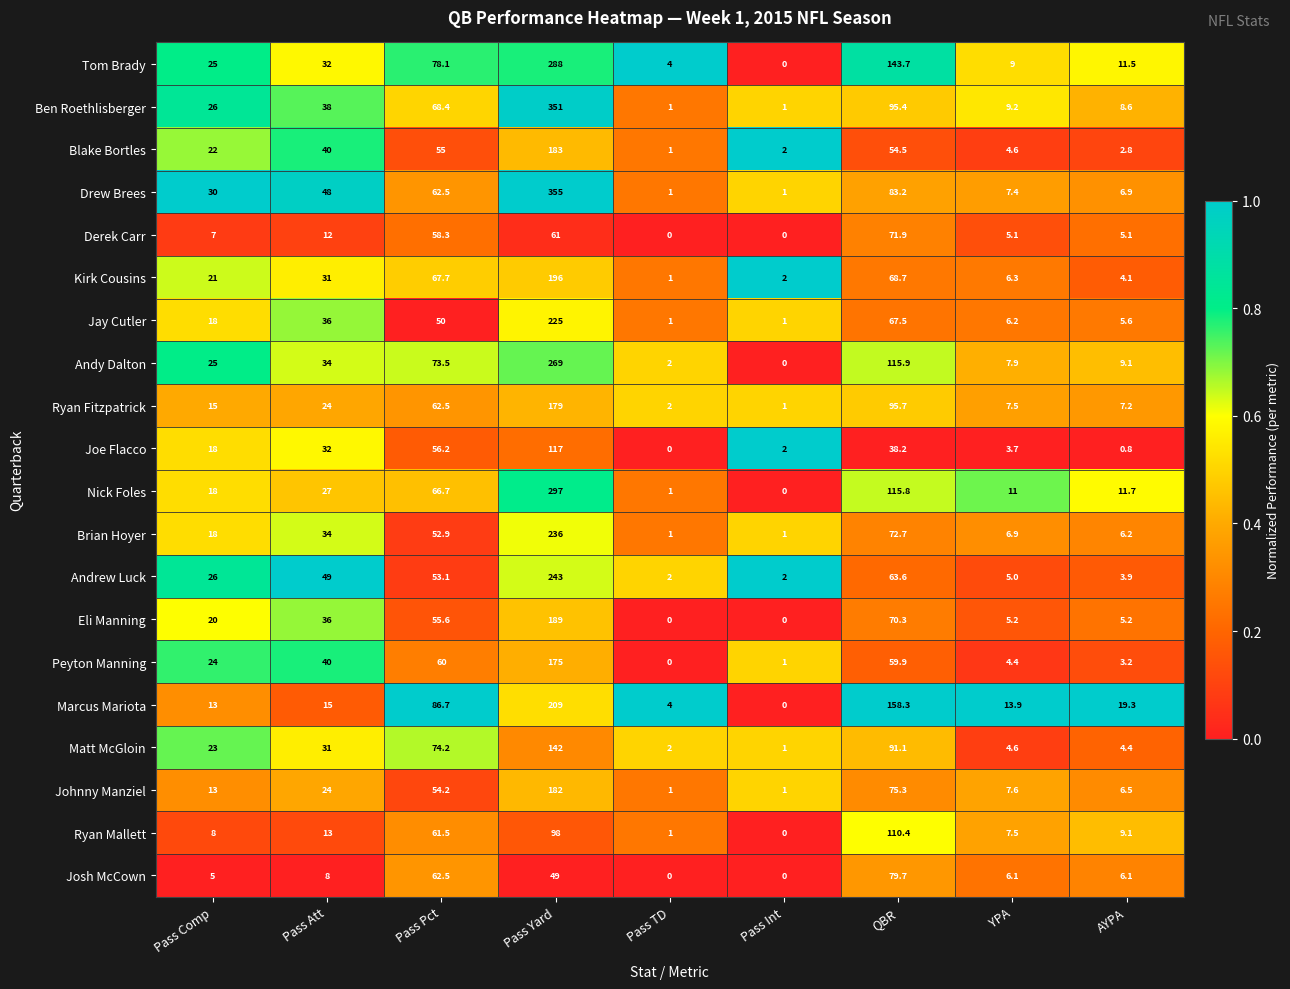

What value does the Peyton Manning series have at YPA?

4.4